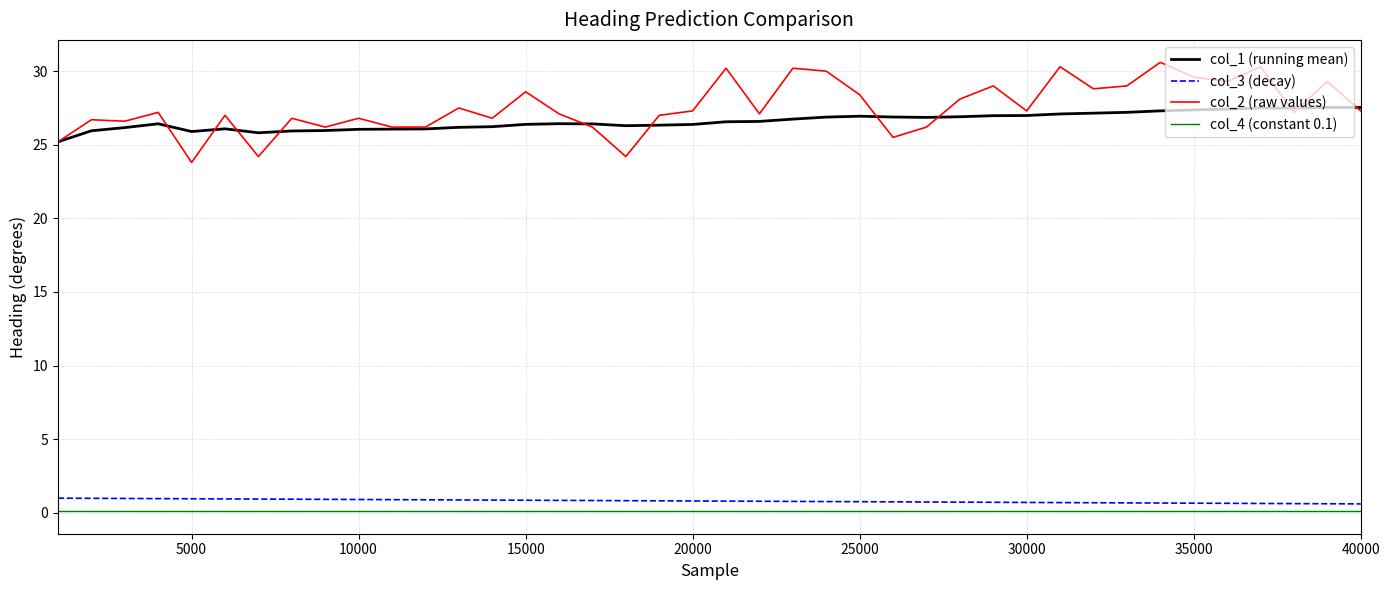

What is the maximum value for col_3 (decay)?

1.0